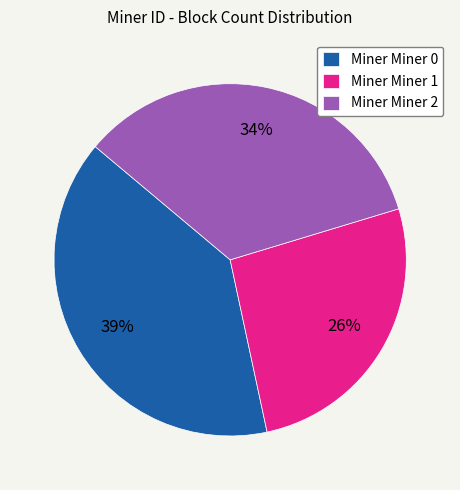

Between Miner Miner 1 and Miner Miner 2, which is larger?

Miner Miner 2